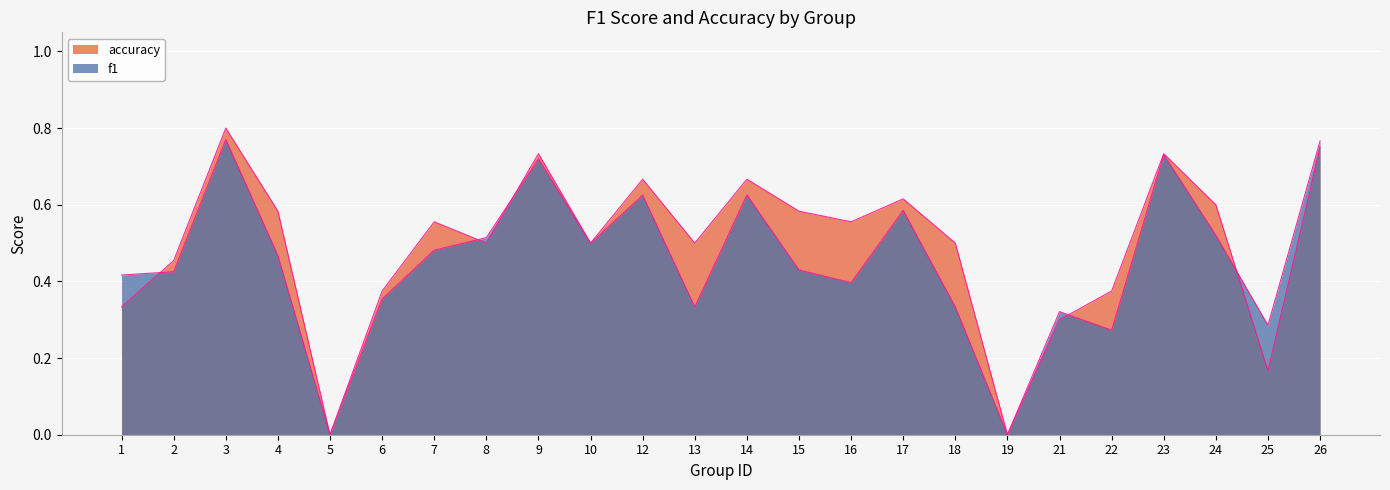

List the labels in order of f1 value, smallest first.

5, 19, 22, 25, 21, 13, 18, 6, 16, 1, 2, 15, 4, 7, 10, 8, 24, 17, 12, 14, 9, 23, 26, 3